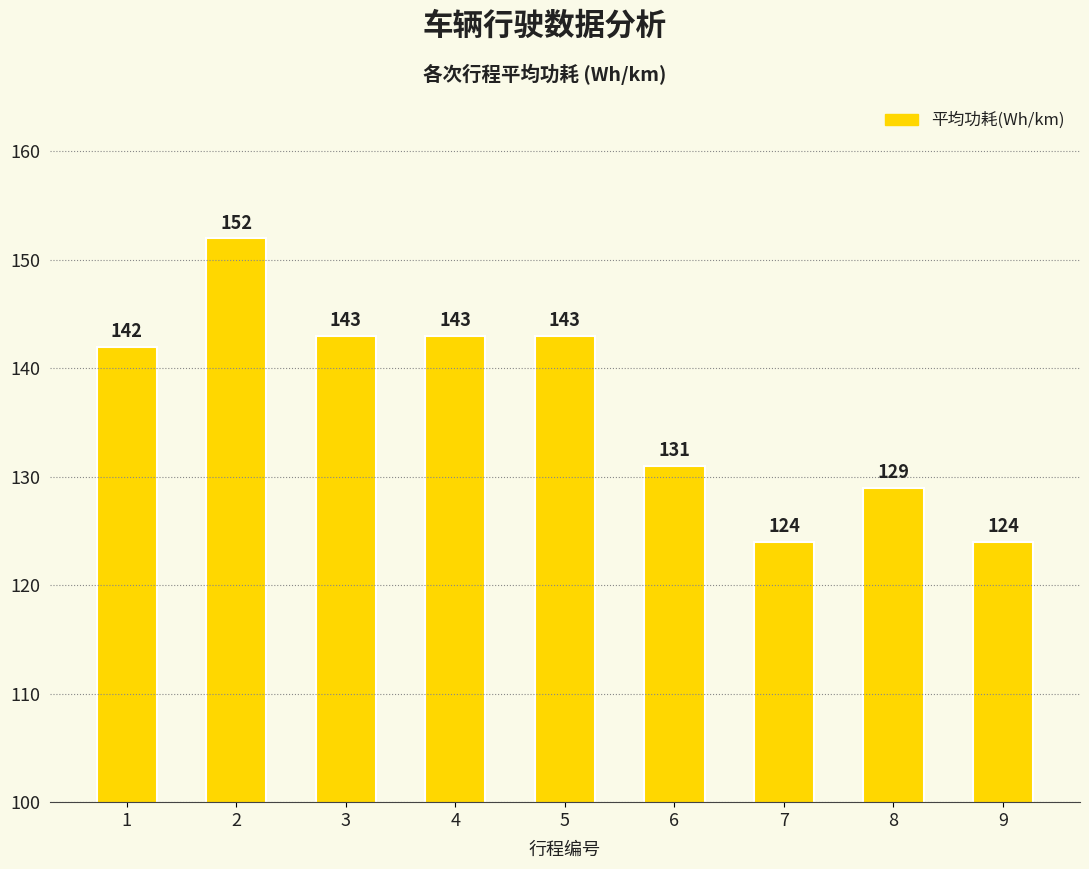

Is it true that the value at 6 is 131?

True